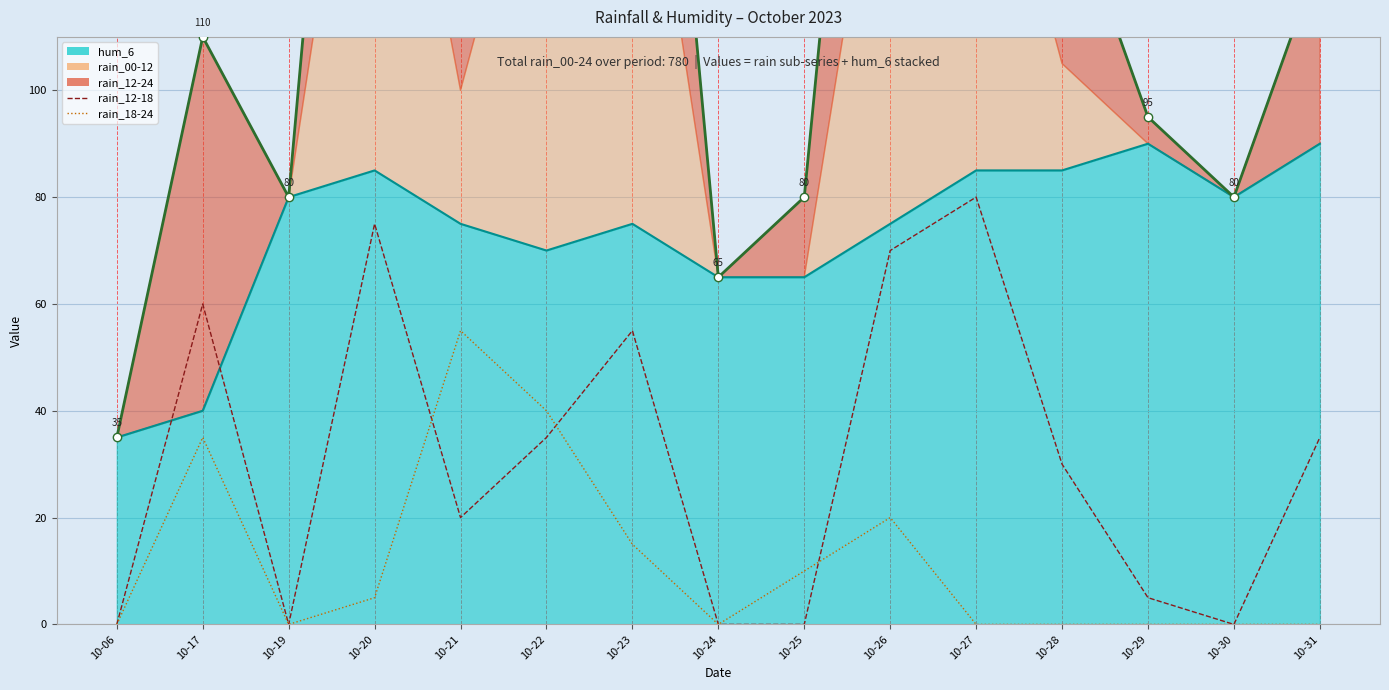

What is the difference between the highest and lowest values at 10-21?

35